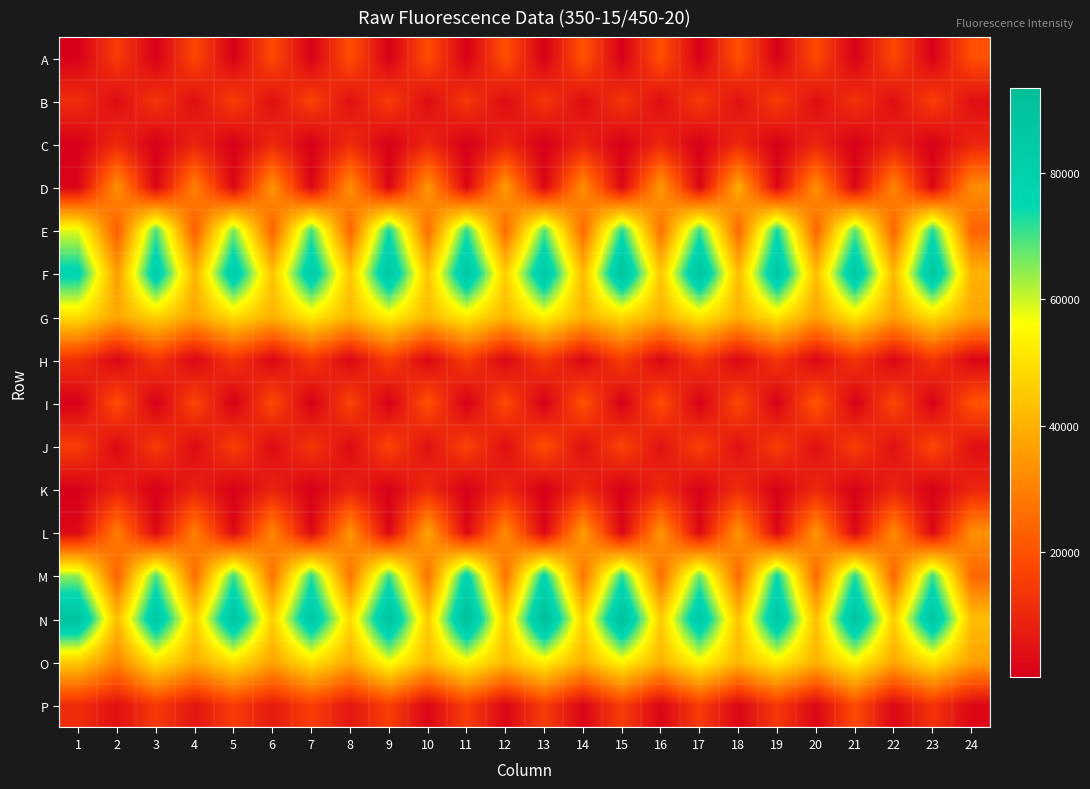

Which has a higher value, 12 or 4?

12